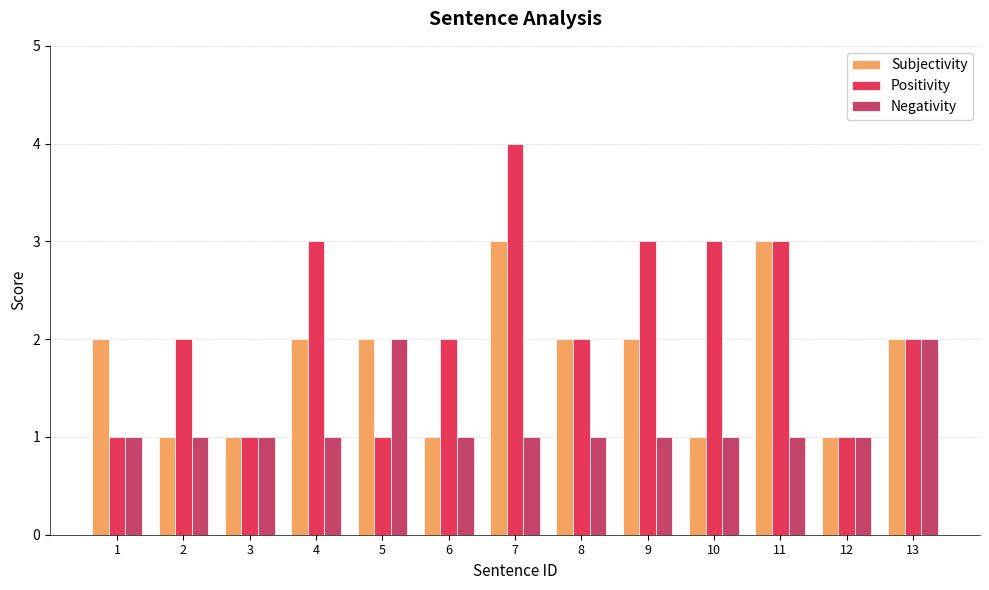

What is the total value across all series at 6?

4